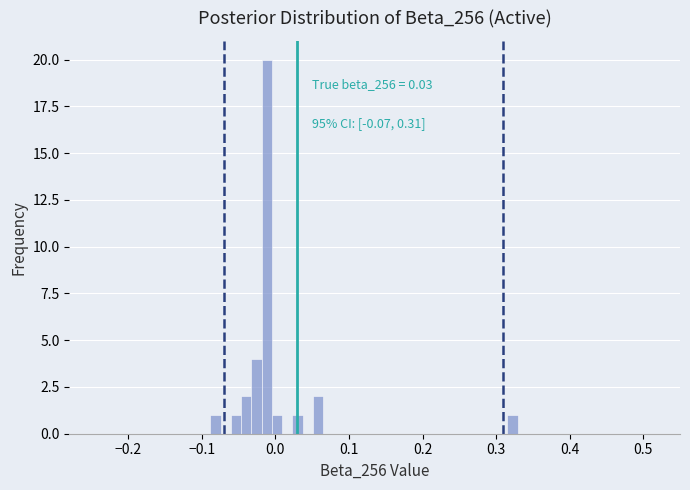

Around what value on the x-axis is the tallest bar? Give the approximate position of its centre, as read against the axis.

-0.01